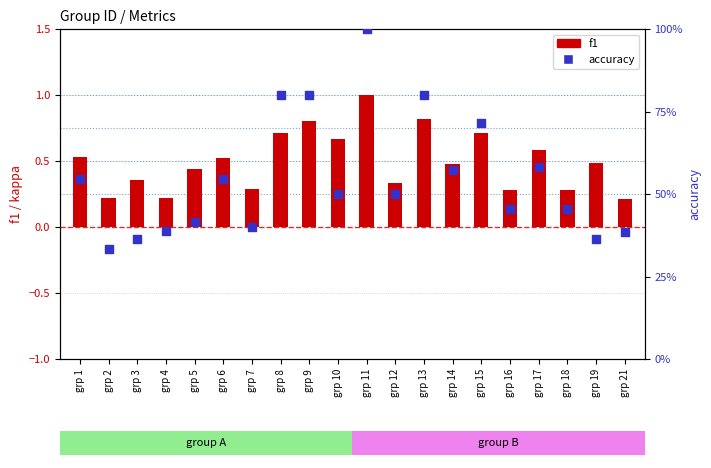

What is the total value across all series at grp 10?

1.2